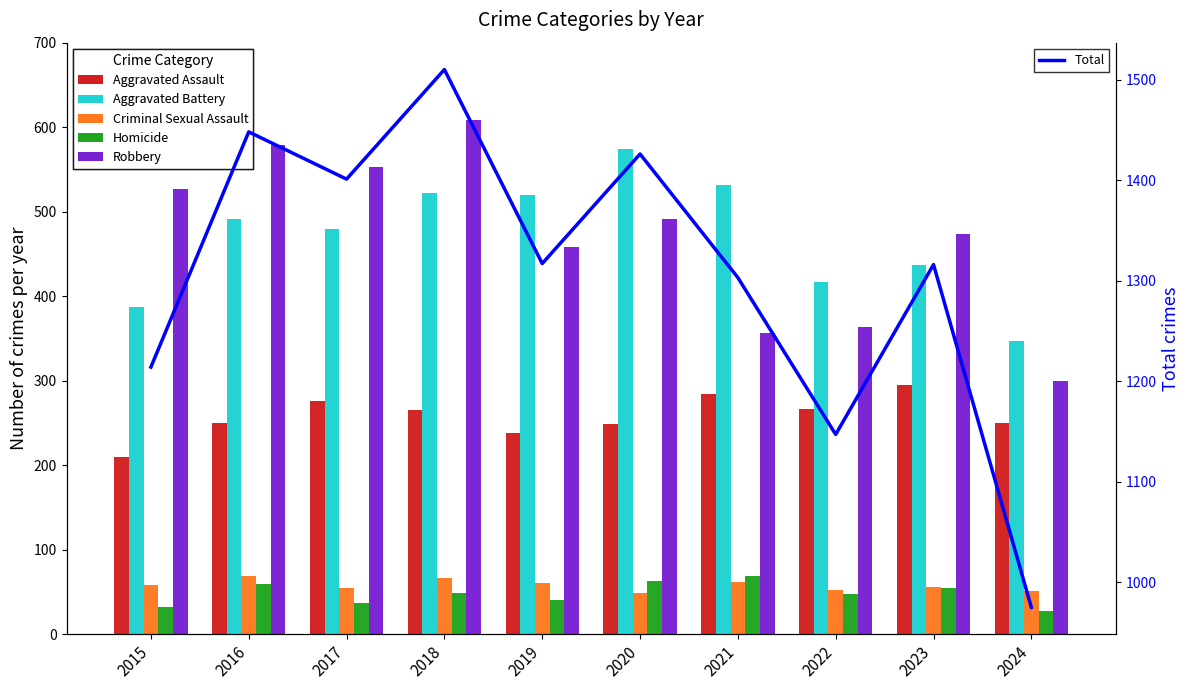

Reading left to right, list all the values displayed in this chart.

Aggravated Assault: 2015=210	2016=250	2017=276	2018=265	2019=238	2020=249	2021=284	2022=267	2023=295	2024=250
Aggravated Battery: 2015=387	2016=491	2017=480	2018=522	2019=520	2020=574	2021=531	2022=417	2023=437	2024=347
Criminal Sexual Assault: 2015=58	2016=69	2017=55	2018=66	2019=61	2020=49	2021=62	2022=52	2023=56	2024=51
Homicide: 2015=32	2016=59	2017=37	2018=49	2019=40	2020=63	2021=69	2022=47	2023=55	2024=27
Robbery: 2015=527	2016=579	2017=553	2018=608	2019=458	2020=491	2021=357	2022=364	2023=473	2024=300
Total: 2015=1214	2016=1448	2017=1401	2018=1510	2019=1317	2020=1426	2021=1303	2022=1147	2023=1316	2024=975